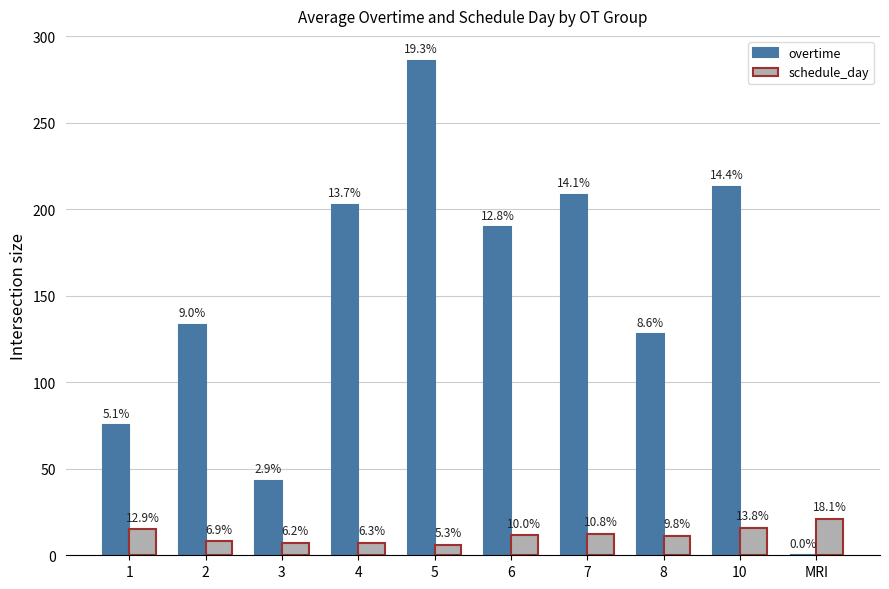

What are all the series names shown in the legend?

overtime, schedule_day